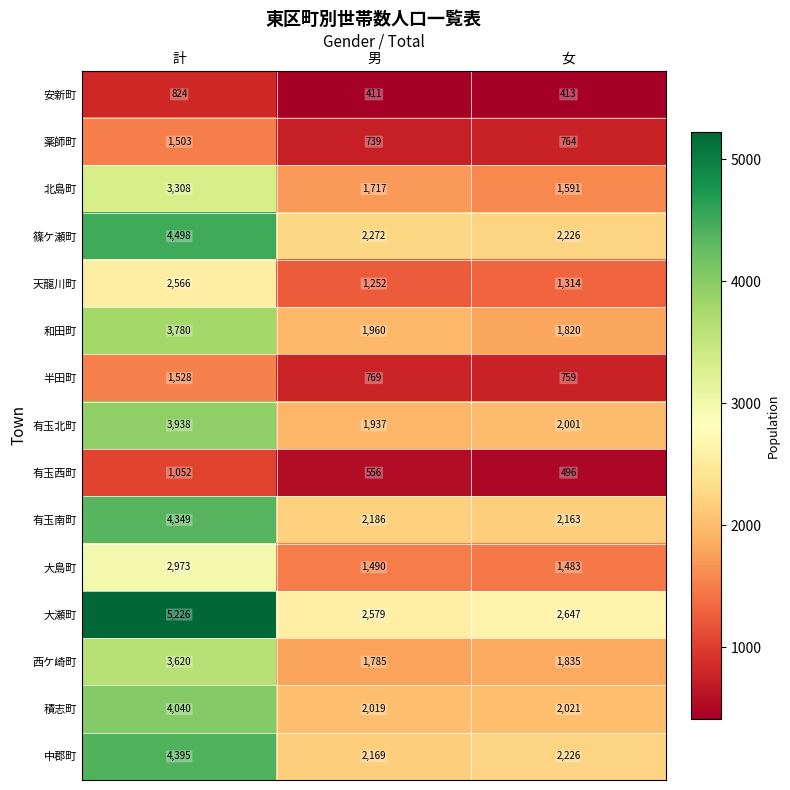

What is the sum of the 有玉南町 values at 女 and 男?

4349